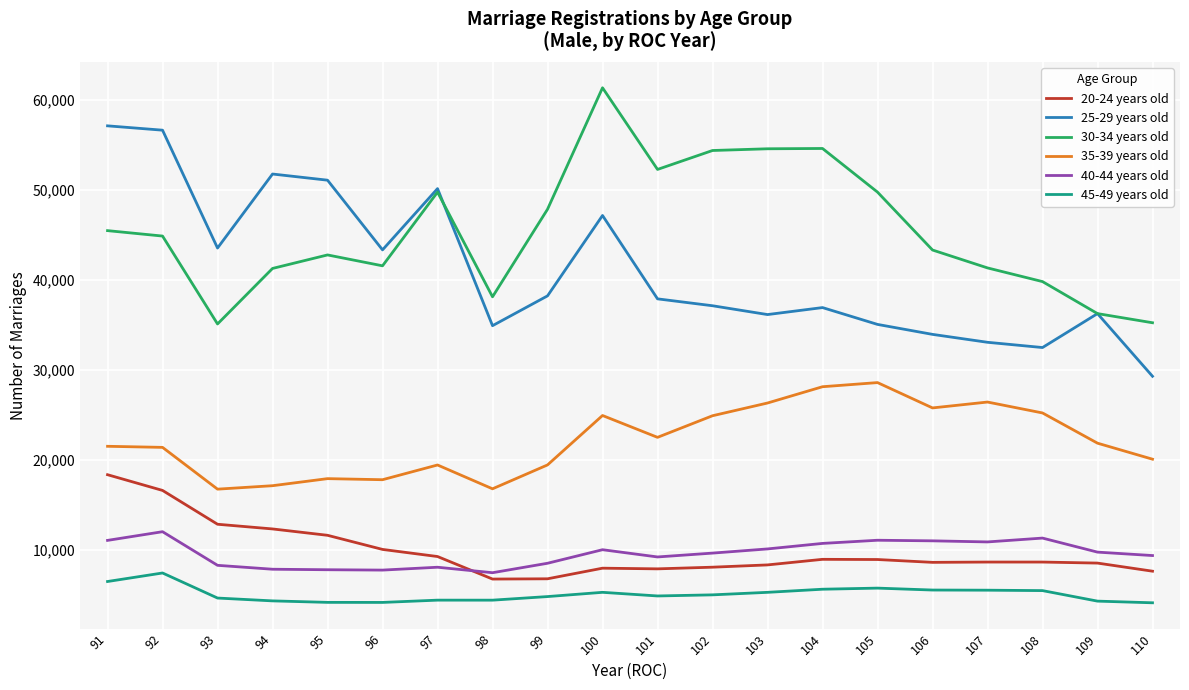

List the series in order of their peak value, lowest first.

45-49 years old, 40-44 years old, 20-24 years old, 35-39 years old, 25-29 years old, 30-34 years old